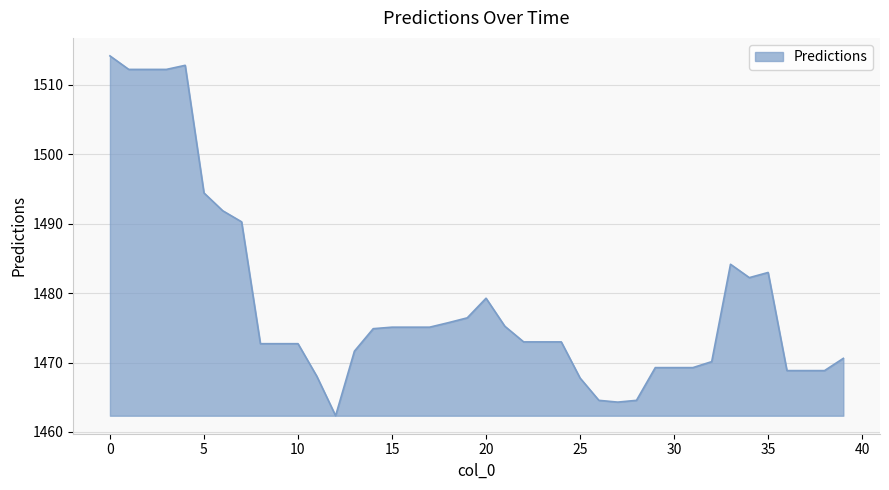

What is the greatest value displayed?

1514.2